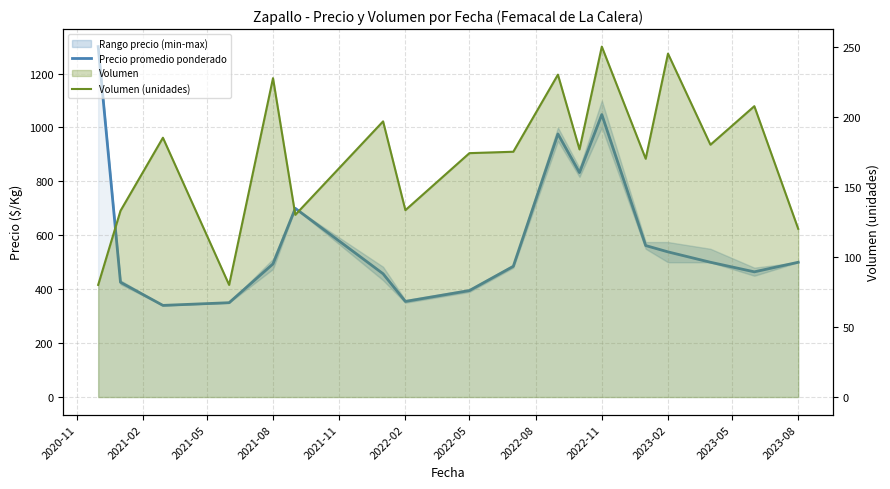

True or false: Volumen (unidades) and Precio promedio ponderado intersect in this chart.

False